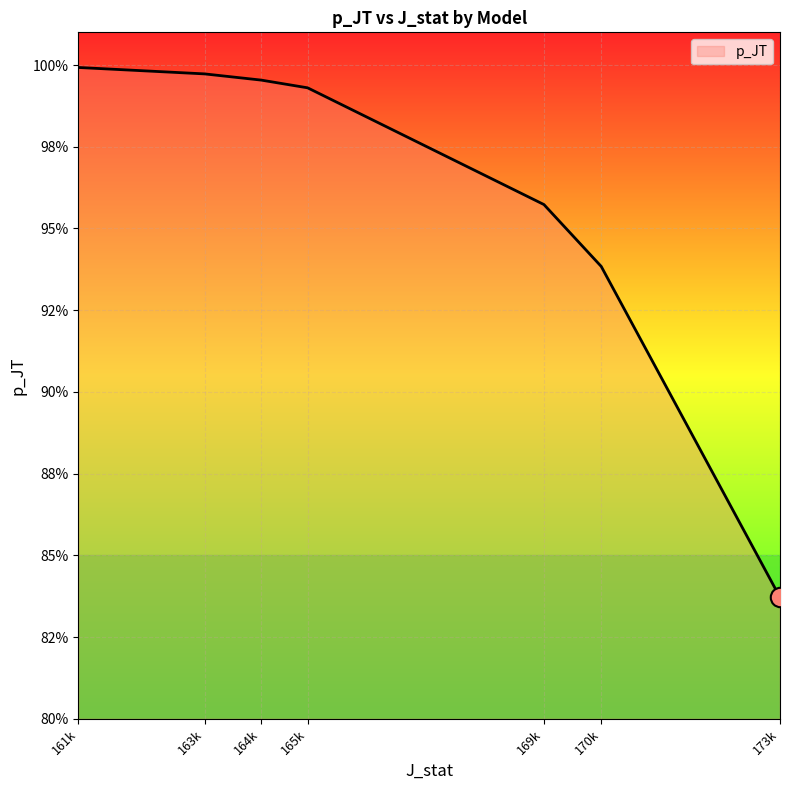

Does the chart have visible grid lines?

Yes